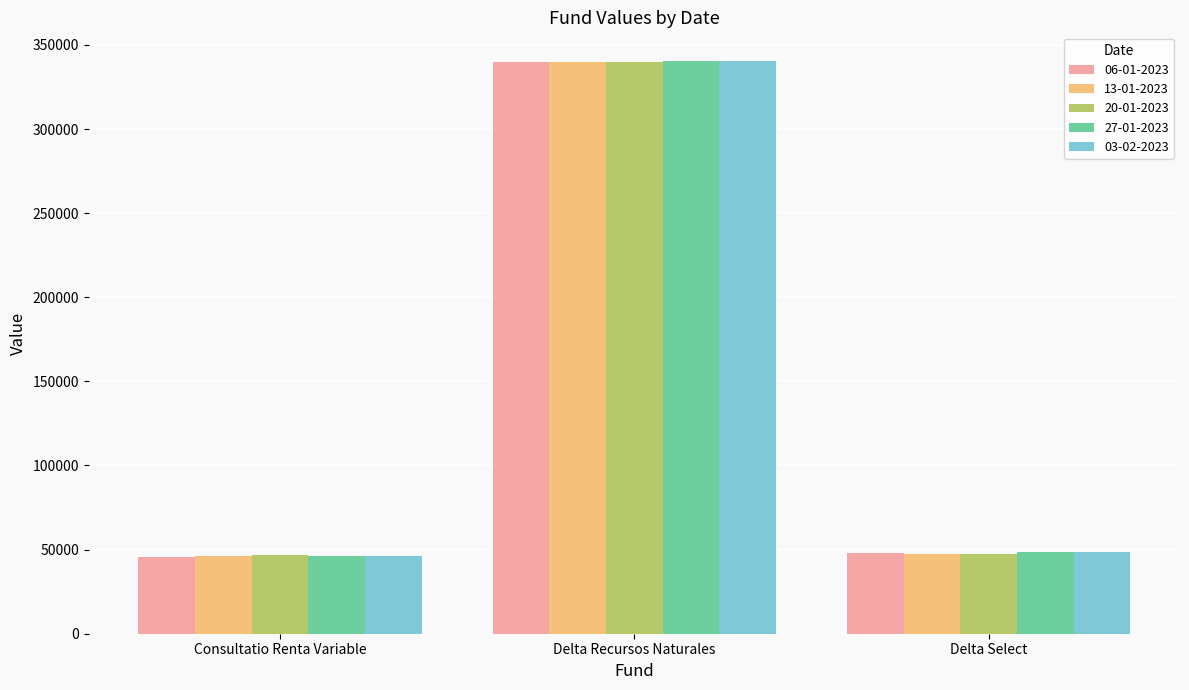

What is the label of the 3rd bar from the right?

Consultatio Renta Variable